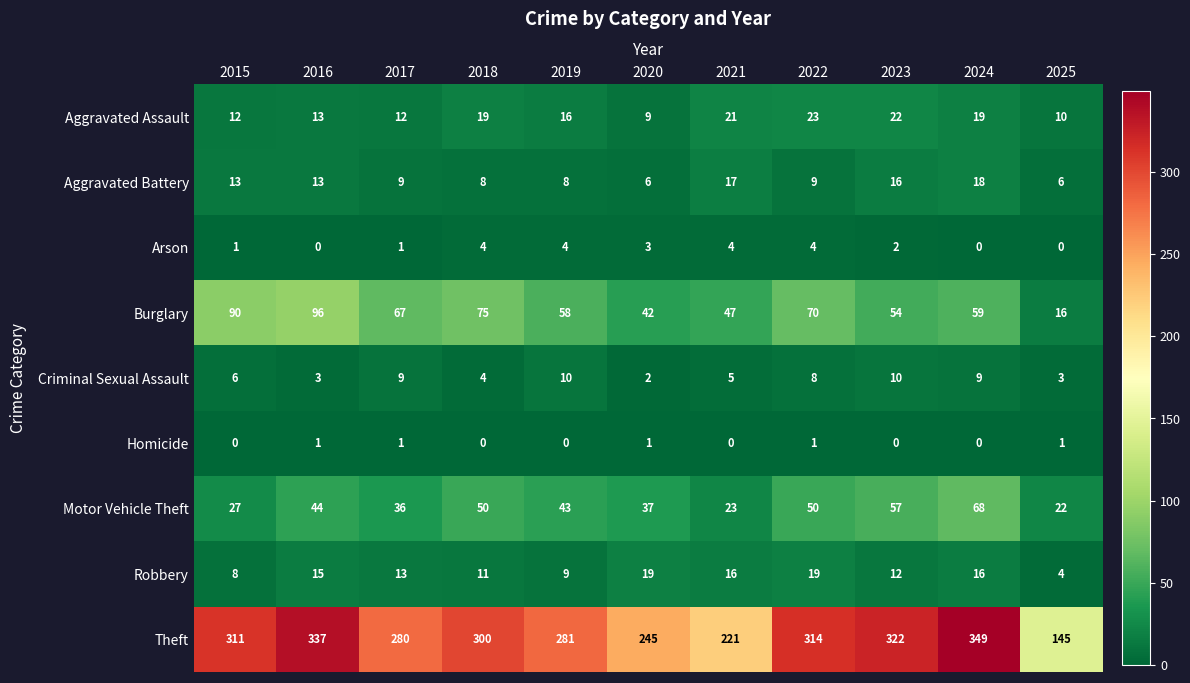

What is the greatest value displayed?

349